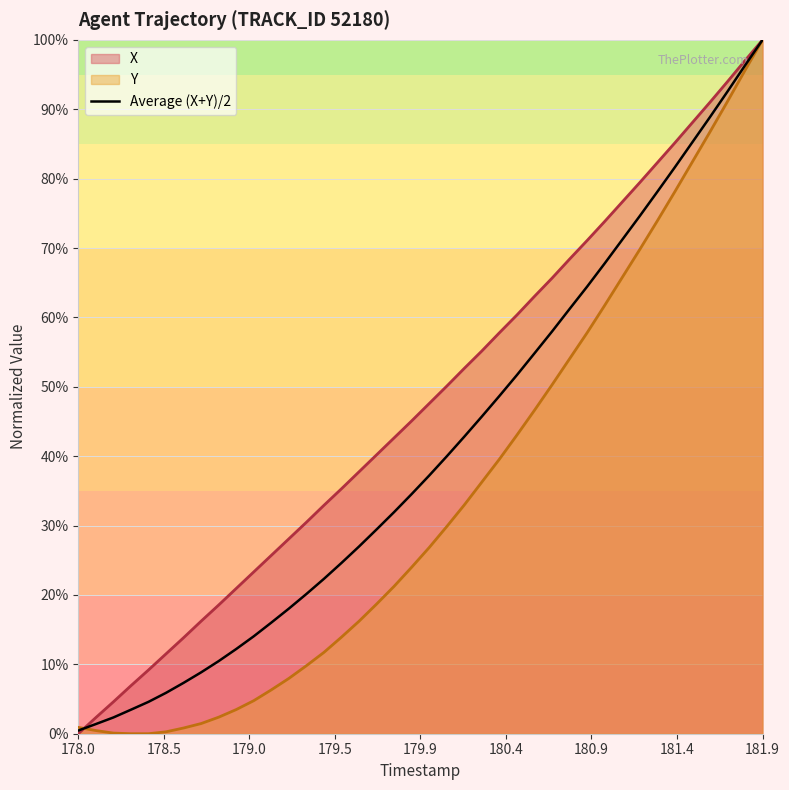

What is the value of the 37th point from the left?

88.9